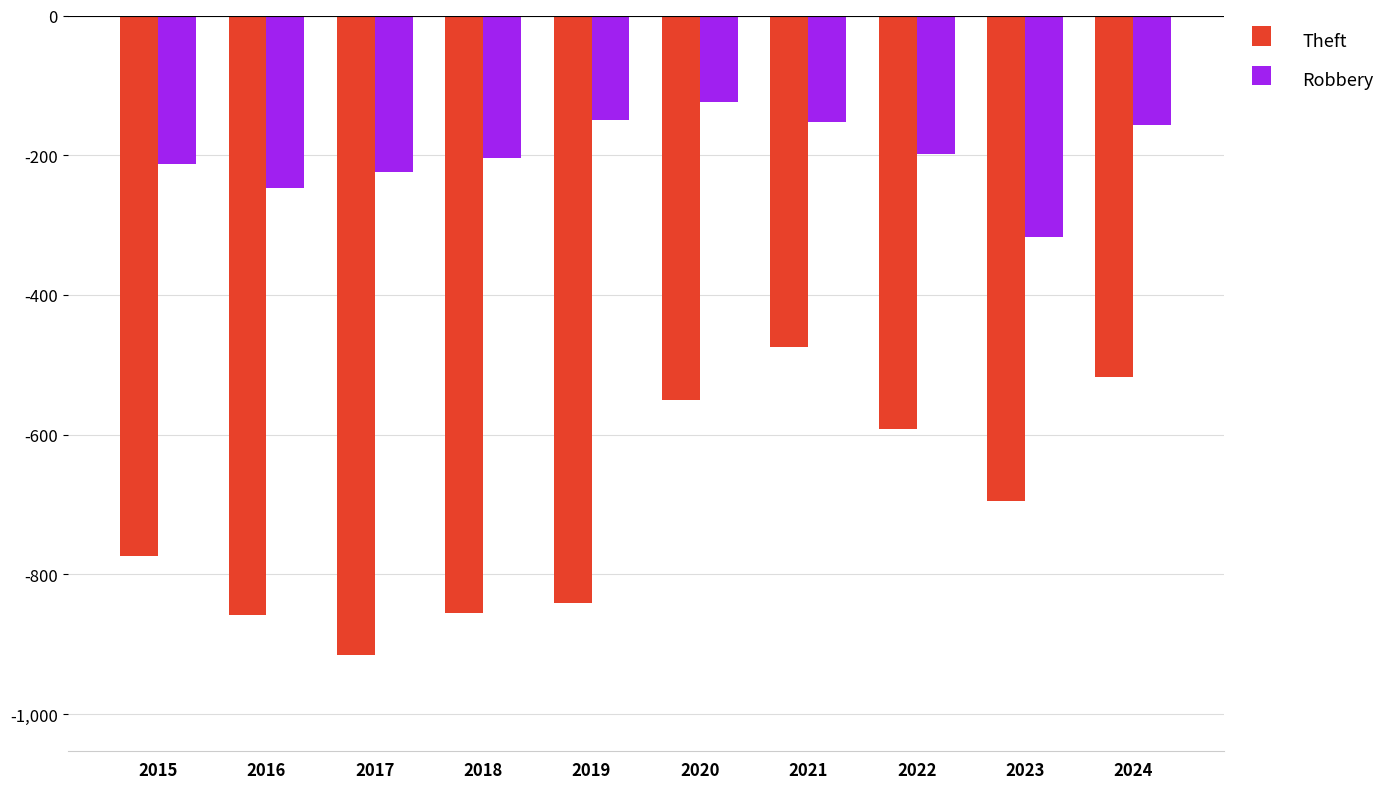

What is the total value across all series at 2018?

-1060